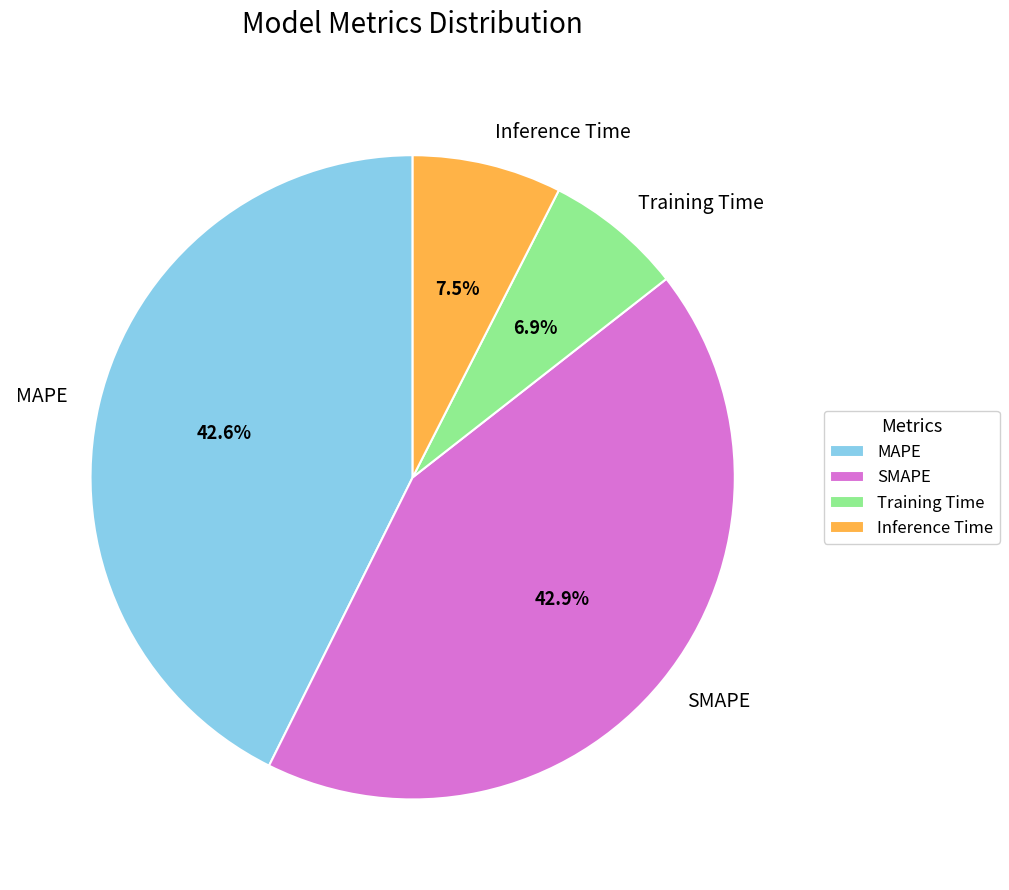

What percentage is NOT represented by Inference Time?

92.5%